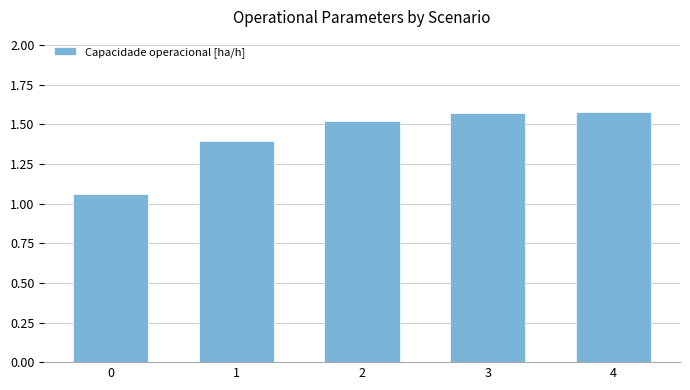

What is the difference between the maximum and minimum values?

0.5